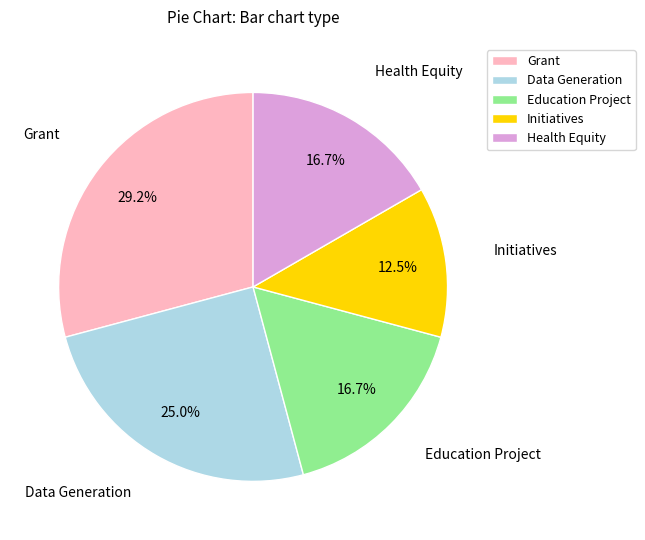

What is the largest slice in the pie chart?

Grant